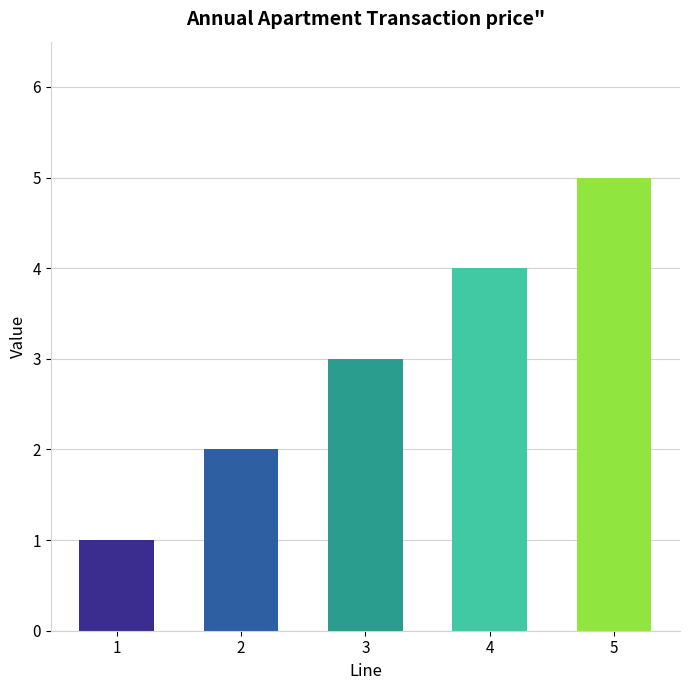

What is the value of the 2nd bar from the left?

2